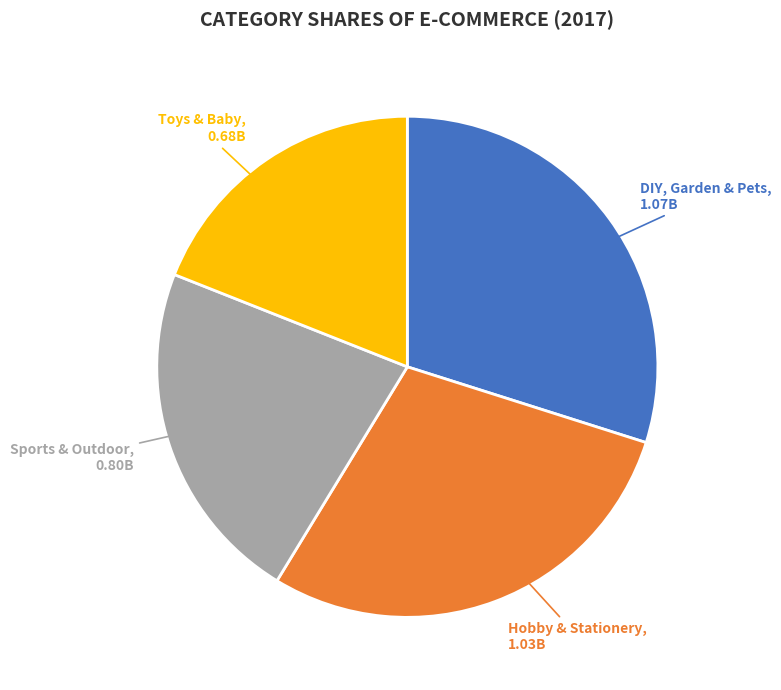

What is the ratio of the value at DIY, Garden & Pets to the value at Hobby & Stationery?

1.0